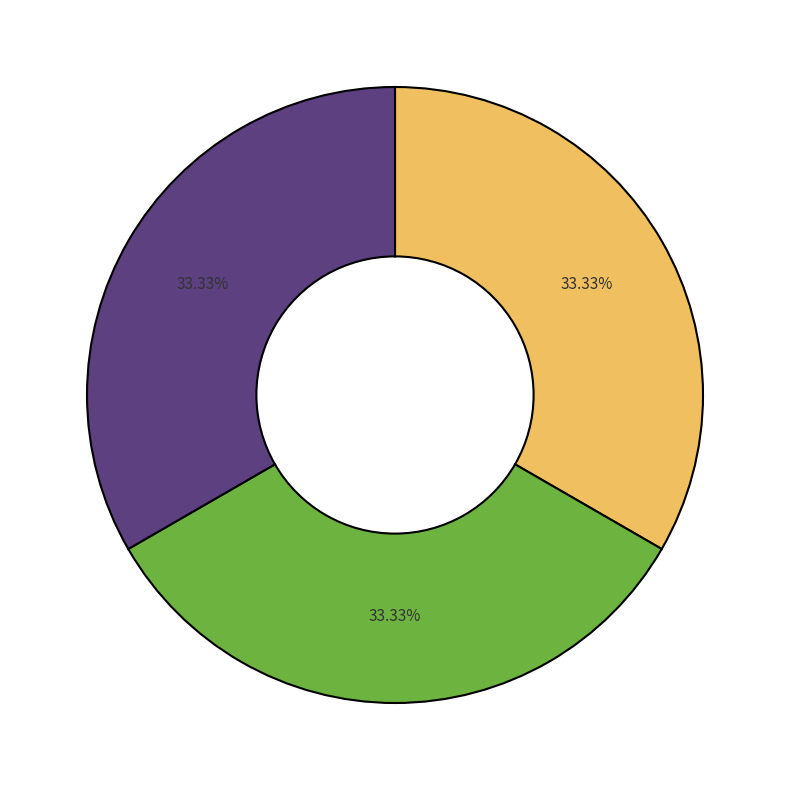

How many segments does this pie chart have?

3